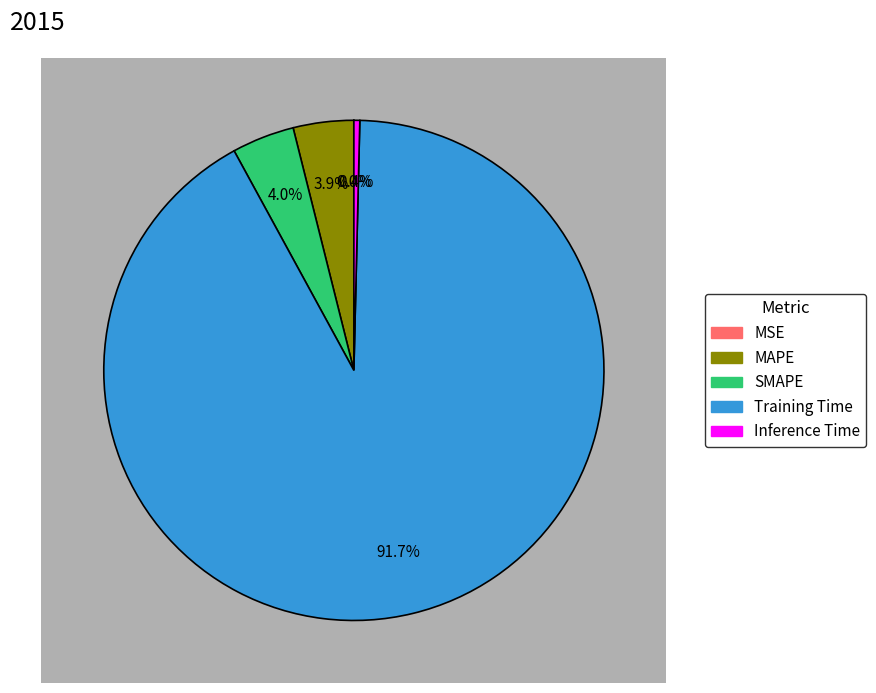

Rank the categories by value from lowest to highest.

MSE, Inference Time, MAPE, SMAPE, Training Time